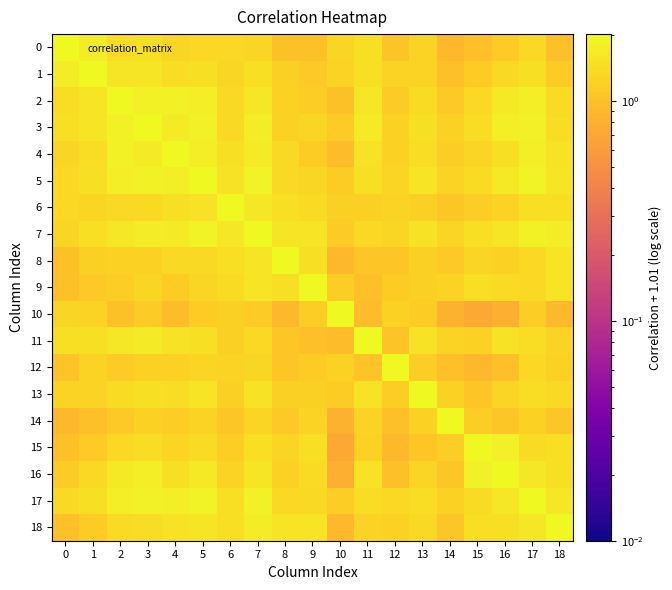

Reading right to left, extract all data points from this chart.

0: 18=1.0	17=1.4	16=1.1	15=1.0	14=0.9	13=1.3	12=1.0	11=1.5	10=1.3	9=1.0	8=1.0	7=1.3	6=1.3	5=1.4	4=1.3	3=1.5	2=1.4	1=1.7	0=2.0
1: 18=1.2	17=1.5	16=1.4	15=1.1	14=1.0	13=1.3	12=1.3	11=1.5	10=1.3	9=1.1	8=1.2	7=1.5	6=1.3	5=1.5	4=1.4	3=1.6	2=1.6	1=2.0	0=1.7
2: 18=1.4	17=1.7	16=1.7	15=1.4	14=1.1	13=1.4	12=1.1	11=1.6	10=1.0	9=1.2	8=1.2	7=1.6	6=1.4	5=1.8	4=1.8	3=1.8	2=2.0	1=1.6	0=1.4
3: 18=1.4	17=1.8	16=1.7	15=1.4	14=1.2	13=1.5	12=1.2	11=1.7	10=1.1	9=1.3	8=1.2	7=1.7	6=1.4	5=1.8	4=1.7	3=2.0	2=1.8	1=1.6	0=1.5
4: 18=1.5	17=1.8	16=1.5	15=1.3	14=1.2	13=1.4	12=1.2	11=1.5	10=0.9	9=1.2	8=1.4	7=1.7	6=1.5	5=1.8	4=2.0	3=1.7	2=1.8	1=1.4	0=1.3
5: 18=1.6	17=1.9	16=1.6	15=1.4	14=1.2	13=1.5	12=1.3	11=1.5	10=1.2	9=1.3	8=1.4	7=1.9	6=1.5	5=2.0	4=1.8	3=1.8	2=1.8	1=1.5	0=1.4
6: 18=1.4	17=1.5	16=1.3	15=1.2	14=1.1	13=1.2	12=1.3	11=1.2	10=1.2	9=1.4	8=1.5	7=1.6	6=2.0	5=1.5	4=1.5	3=1.4	2=1.4	1=1.3	0=1.3
7: 18=1.7	17=1.8	16=1.6	15=1.5	14=1.3	13=1.5	12=1.3	11=1.4	10=1.1	9=1.5	8=1.6	7=2.0	6=1.6	5=1.9	4=1.7	3=1.7	2=1.6	1=1.5	0=1.3
8: 18=1.5	17=1.3	16=1.2	15=1.3	14=1.1	13=1.2	12=1.1	11=1.1	10=0.9	9=1.5	8=2.0	7=1.6	6=1.5	5=1.4	4=1.4	3=1.2	2=1.2	1=1.2	0=1.0
9: 18=1.5	17=1.4	16=1.4	15=1.5	14=1.3	13=1.2	12=1.2	11=1.0	10=1.2	9=2.0	8=1.5	7=1.5	6=1.4	5=1.3	4=1.2	3=1.3	2=1.2	1=1.1	0=1.0
10: 18=0.9	17=1.2	16=0.8	15=0.7	14=0.8	13=1.2	12=1.2	11=0.9	10=2.0	9=1.2	8=0.9	7=1.1	6=1.2	5=1.2	4=0.9	3=1.1	2=1.0	1=1.3	0=1.3
11: 18=1.3	17=1.4	16=1.5	15=1.2	14=1.3	13=1.5	12=1.1	11=2.0	10=0.9	9=1.0	8=1.1	7=1.4	6=1.2	5=1.5	4=1.5	3=1.7	2=1.6	1=1.5	0=1.5
12: 18=1.2	17=1.3	16=1.0	15=0.9	14=1.0	13=1.2	12=2.0	11=1.1	10=1.2	9=1.2	8=1.1	7=1.3	6=1.3	5=1.3	4=1.2	3=1.2	2=1.1	1=1.3	0=1.0
13: 18=1.4	17=1.4	16=1.3	15=1.1	14=1.2	13=2.0	12=1.2	11=1.5	10=1.2	9=1.2	8=1.2	7=1.5	6=1.2	5=1.5	4=1.4	3=1.5	2=1.4	1=1.3	0=1.3
14: 18=1.1	17=1.2	16=1.1	15=1.2	14=2.0	13=1.2	12=1.0	11=1.3	10=0.8	9=1.3	8=1.1	7=1.3	6=1.1	5=1.2	4=1.2	3=1.2	2=1.1	1=1.0	0=0.9
15: 18=1.5	17=1.4	16=1.8	15=2.0	14=1.2	13=1.1	12=0.9	11=1.2	10=0.7	9=1.5	8=1.3	7=1.5	6=1.2	5=1.4	4=1.3	3=1.4	2=1.4	1=1.1	0=1.0
16: 18=1.5	17=1.6	16=2.0	15=1.8	14=1.1	13=1.3	12=1.0	11=1.5	10=0.8	9=1.4	8=1.2	7=1.6	6=1.3	5=1.6	4=1.5	3=1.7	2=1.7	1=1.4	0=1.1
17: 18=1.6	17=2.0	16=1.6	15=1.4	14=1.2	13=1.4	12=1.3	11=1.4	10=1.2	9=1.4	8=1.3	7=1.8	6=1.5	5=1.9	4=1.8	3=1.8	2=1.7	1=1.5	0=1.4
18: 18=2.0	17=1.6	16=1.5	15=1.5	14=1.1	13=1.4	12=1.2	11=1.3	10=0.9	9=1.5	8=1.5	7=1.7	6=1.4	5=1.6	4=1.5	3=1.4	2=1.4	1=1.2	0=1.0